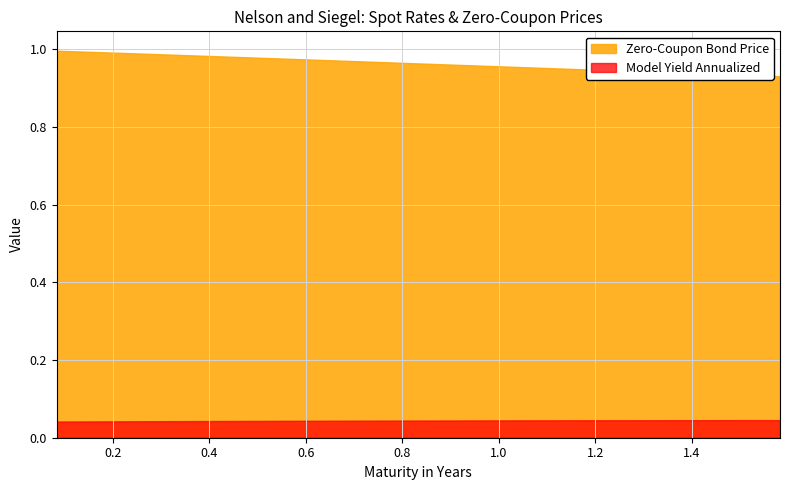

What are all the series names shown in the legend?

Zero-Coupon Bond Price, Model Yield Annualized